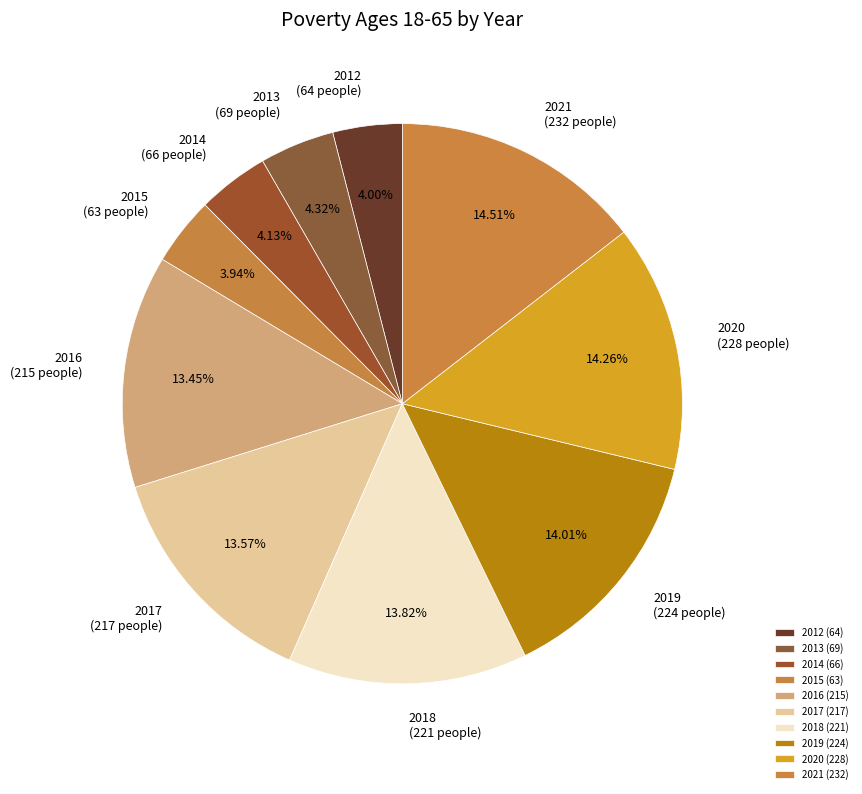

To the nearest percent, what percentage of the pie is 2018?

14%